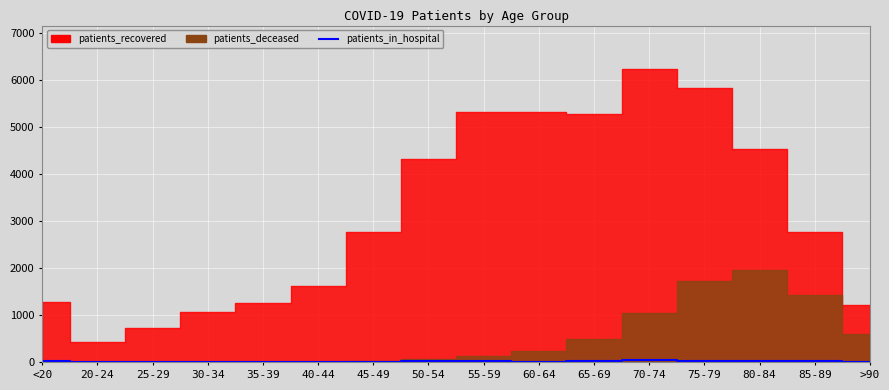

What is the label of the 15th point from the left?

85-89